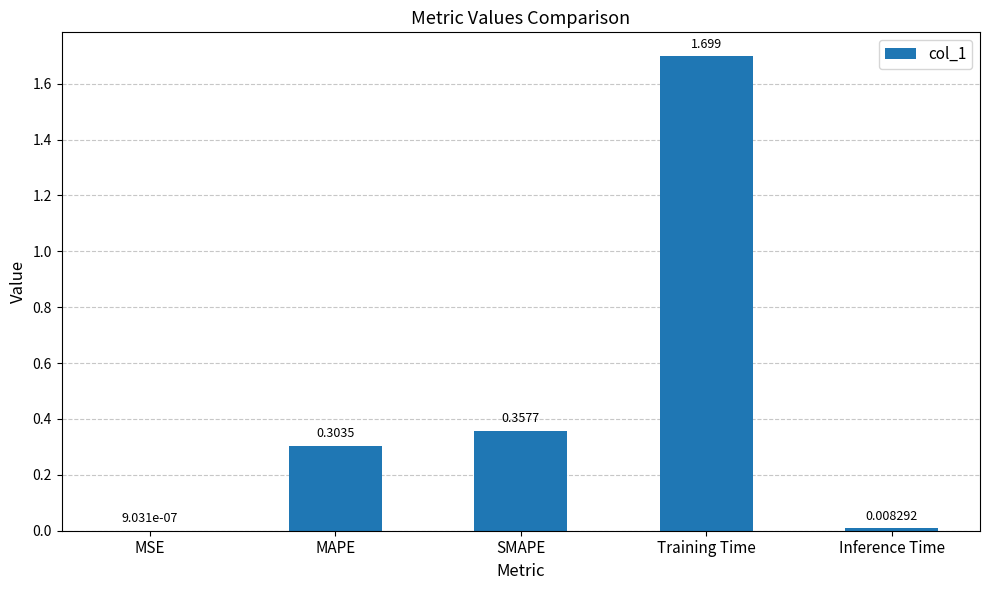

Are the bars horizontal?

No